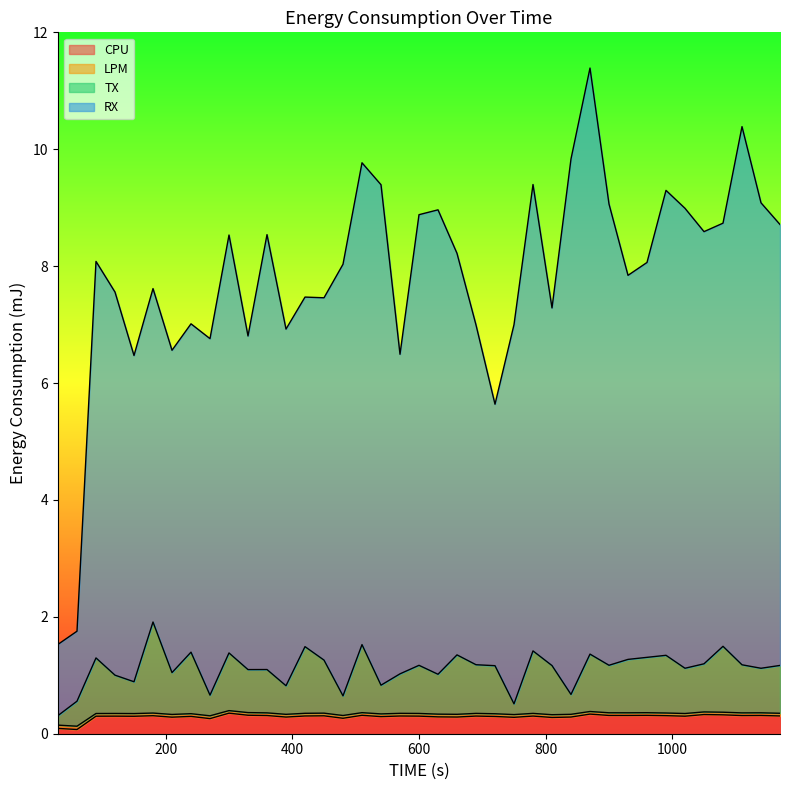

What is the average value of the CPU series?

0.3